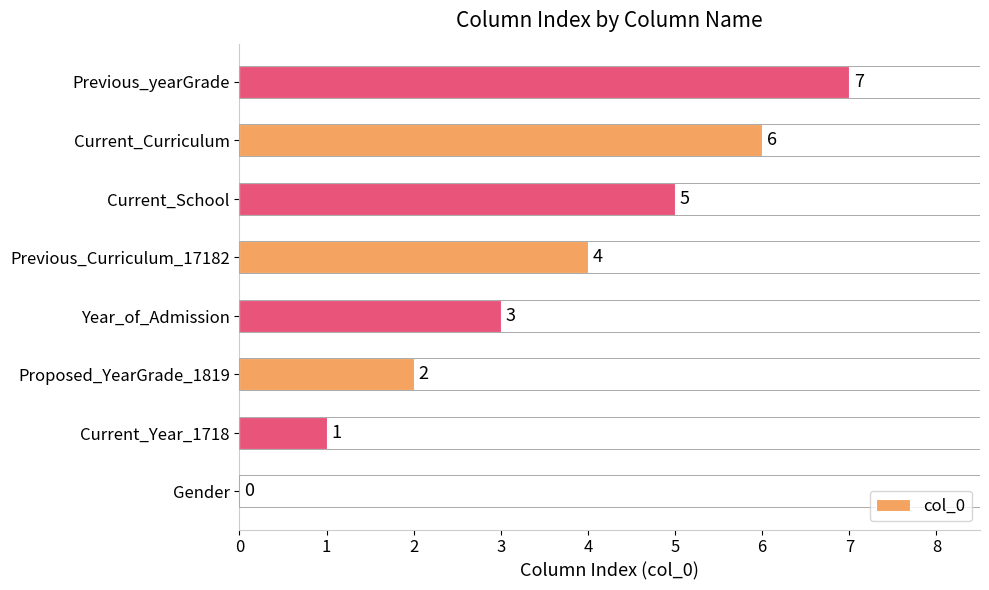

How many series are shown in this chart?

1